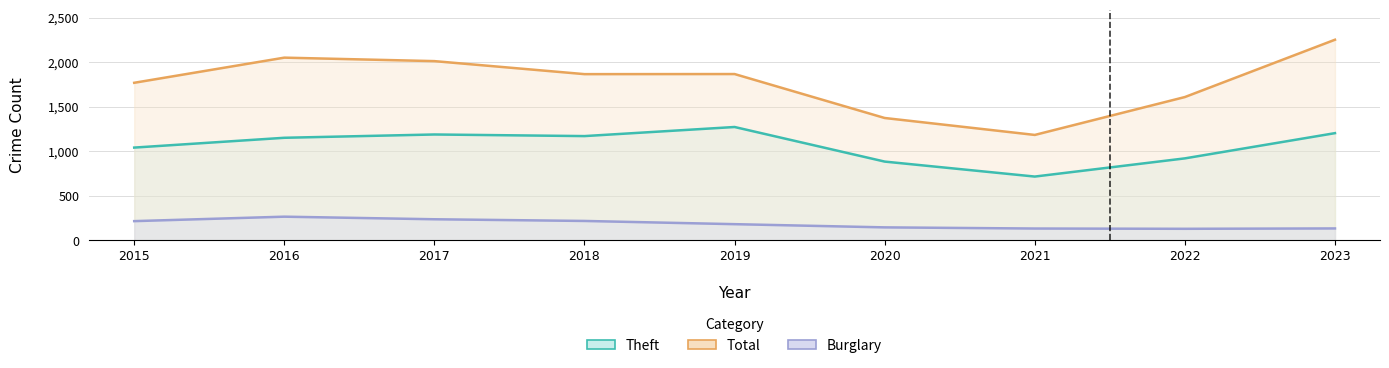

Reading left to right, transcribe all the data shown in this chart.

Theft: 2015=1041	2016=1151	2017=1188	2018=1170	2019=1272	2020=884	2021=716	2022=920	2023=1203
Total: 2015=1768	2016=2050	2017=2011	2018=1865	2019=1866	2020=1373	2021=1183	2022=1608	2023=2251
Burglary: 2015=216	2016=266	2017=237	2018=218	2019=182	2020=146	2021=133	2022=130	2023=134